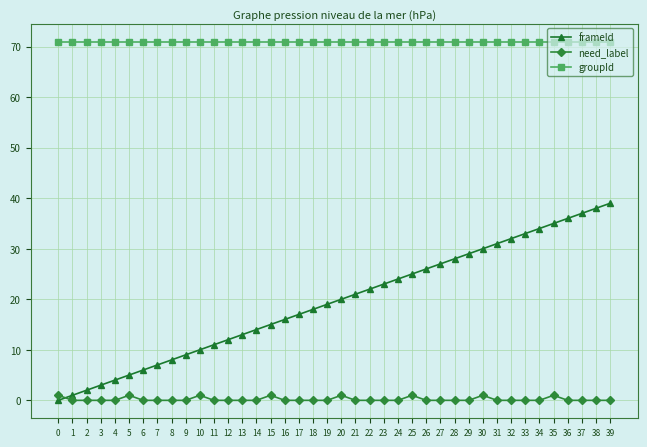

At how many categories does at least one series exceed 69?

40